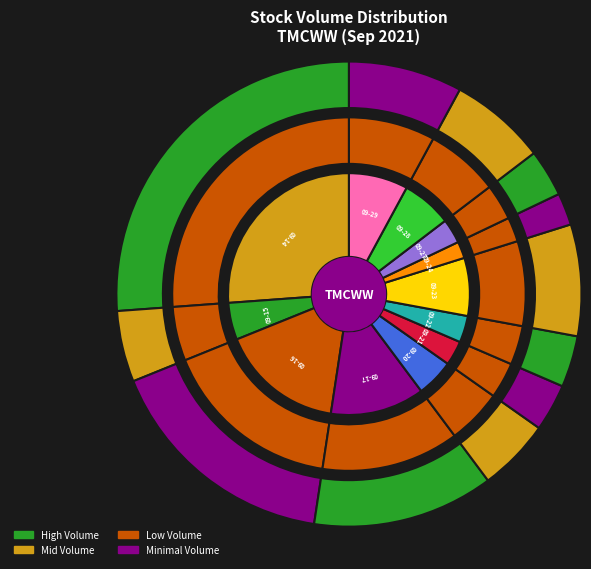

To the nearest percent, what is the difference between the 2021-09-20 and 2021-09-14 slice percentages?

21%